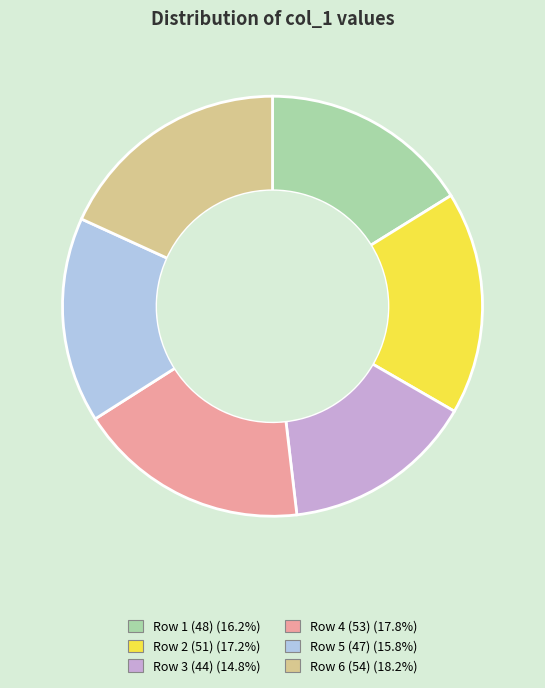

Is there a majority slice in this chart?

No